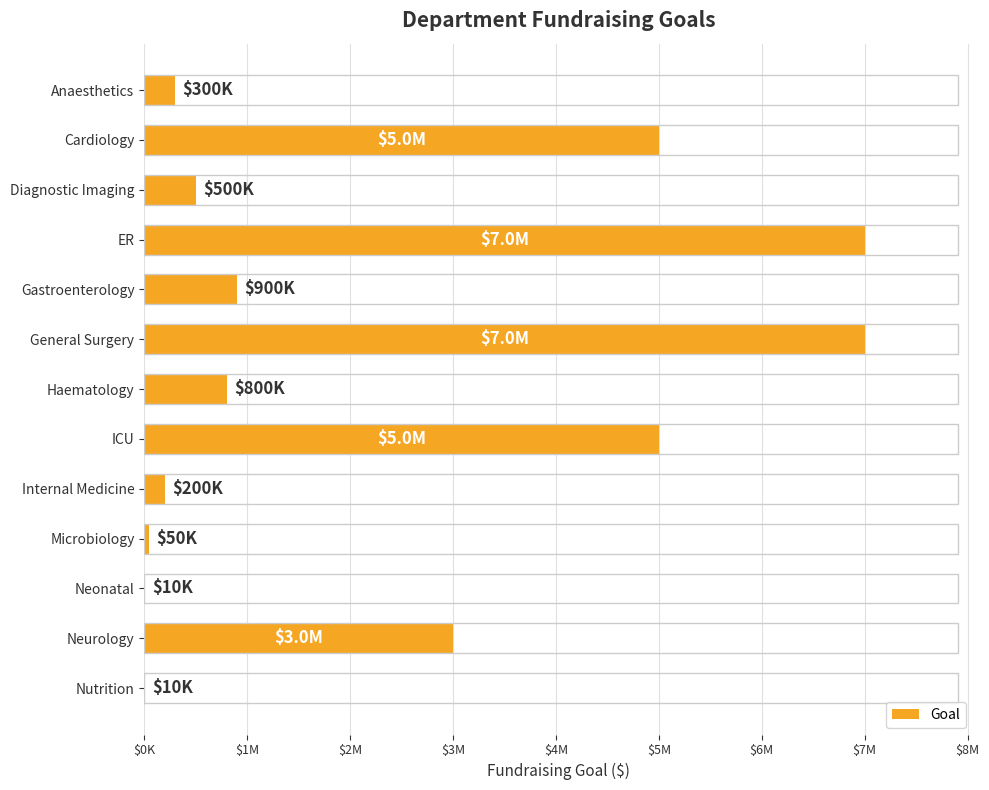

Are the bars horizontal?

Yes